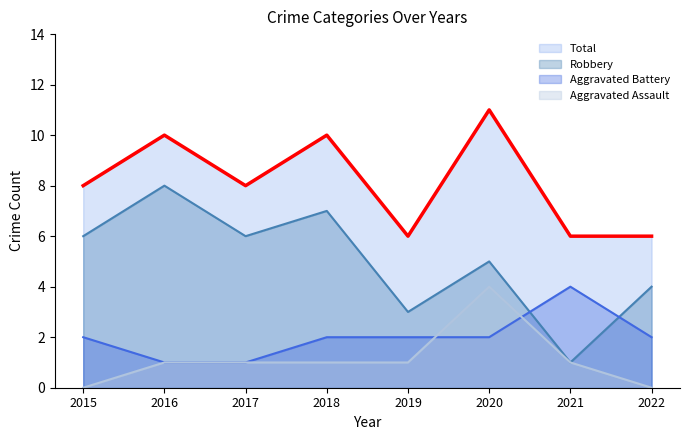

How many values in the Aggravated Battery series exceed 2?

1